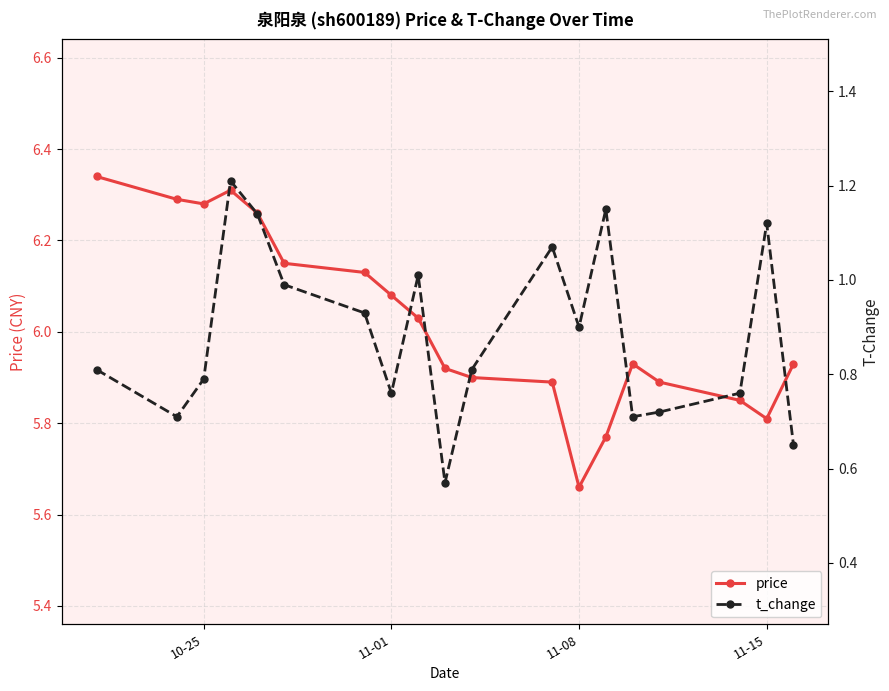

Which category has the lowest value in the price series?

11-08